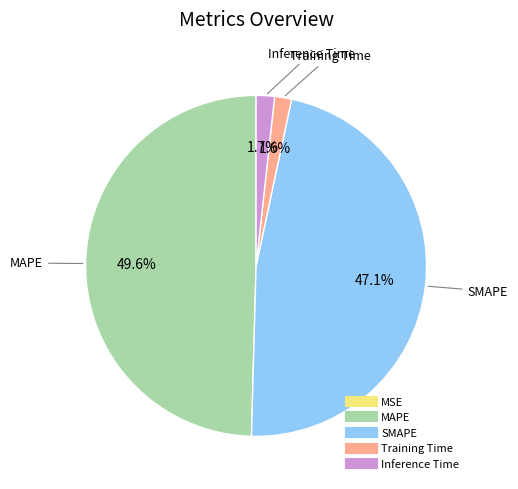

Is there a majority slice in this chart?

No